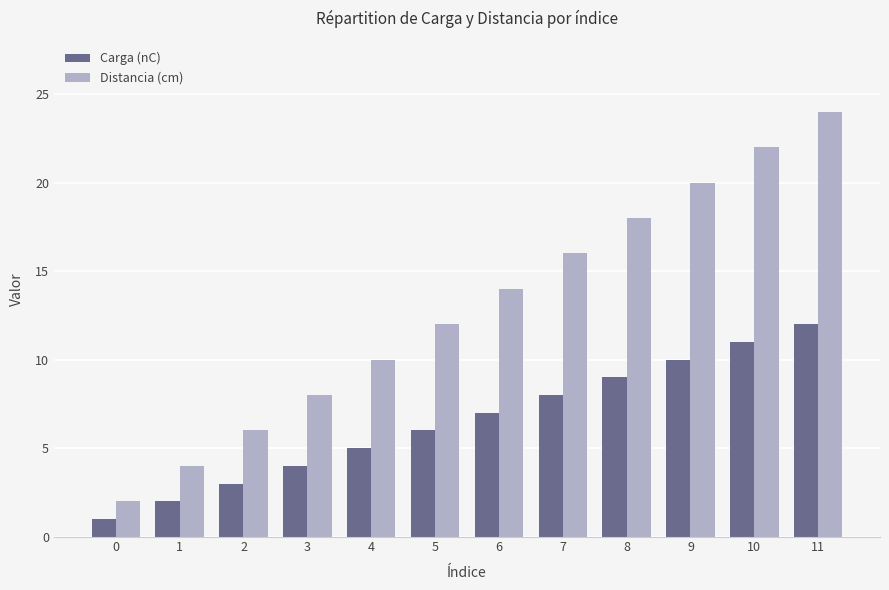

What is the difference between the maximum and second lowest values in the Carga (nC) series?

10